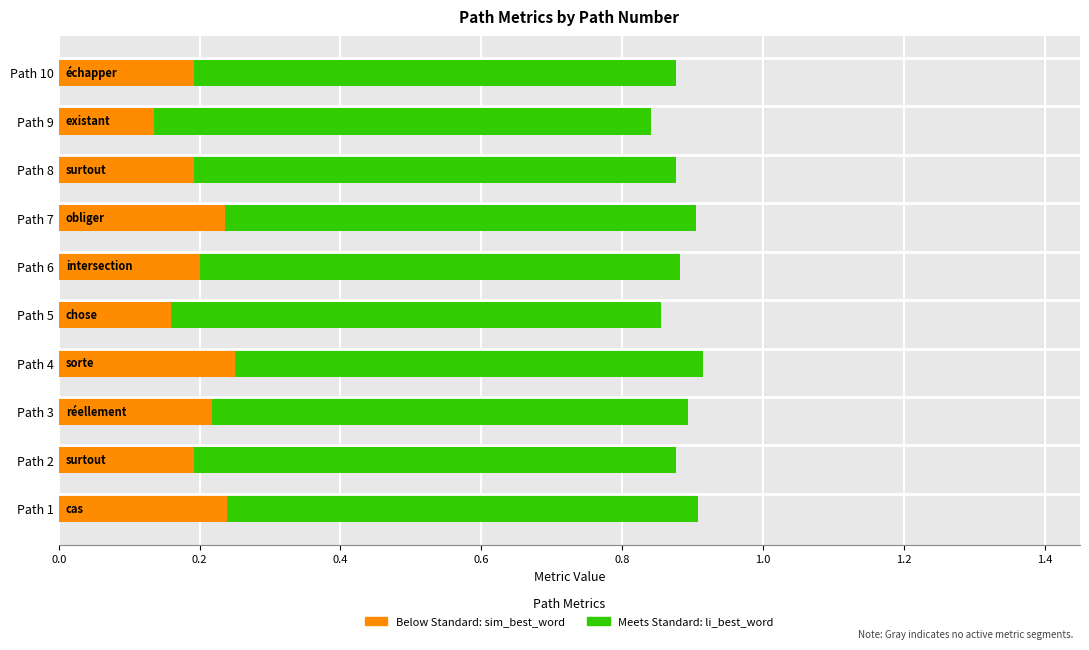

List the series in order of their peak value, lowest first.

sim_best_word (Below Standard), li_best_word (Meets Standard)